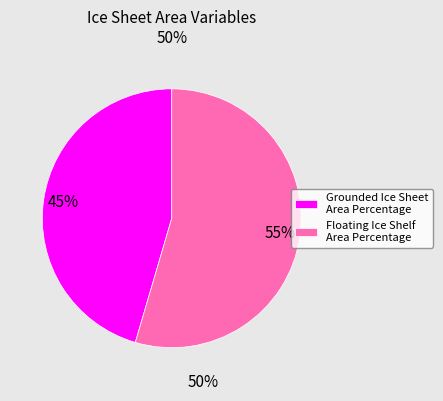

Is it true that Grounded Ice Sheet Area Percentage is 45% of the pie?

True